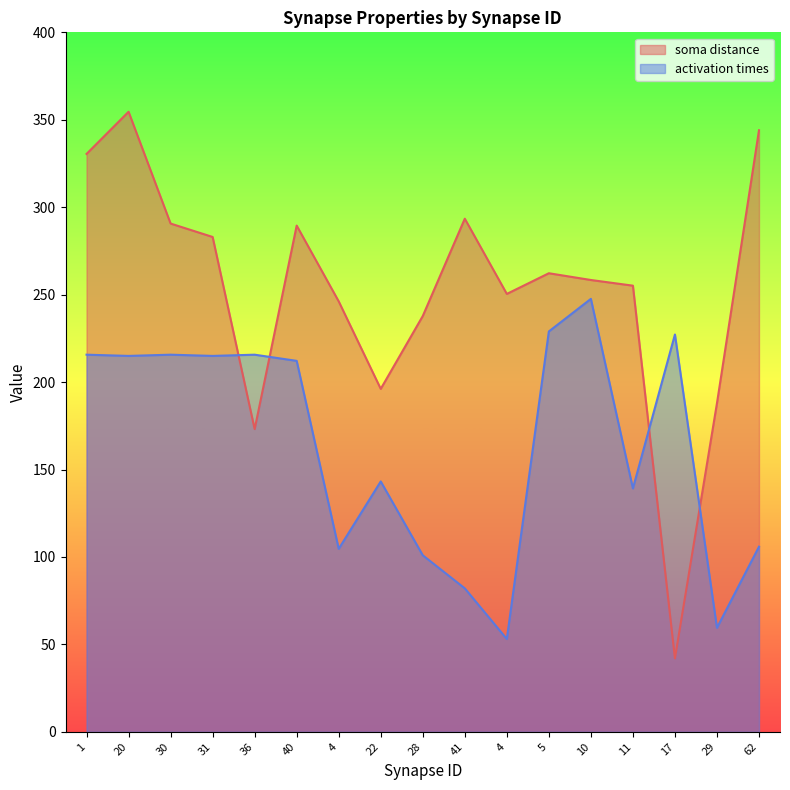

What is the difference between the soma distance values at 22 and 30?

94.5